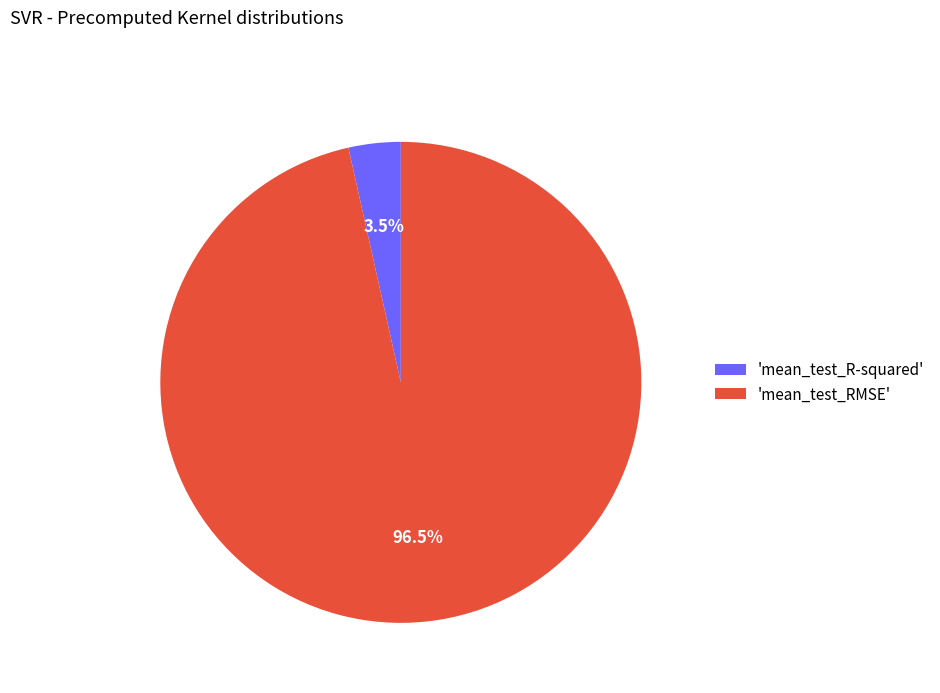

What portion of the pie excludes 'mean_test_R-squared'?

96.5%